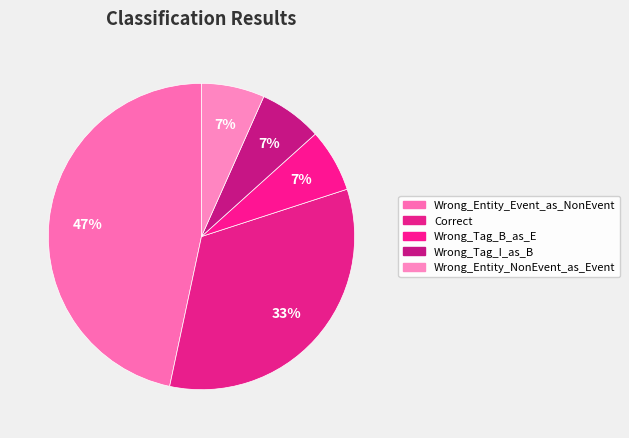

Between Wrong_Entity_Event_as_NonEvent and Correct, which is larger?

Wrong_Entity_Event_as_NonEvent